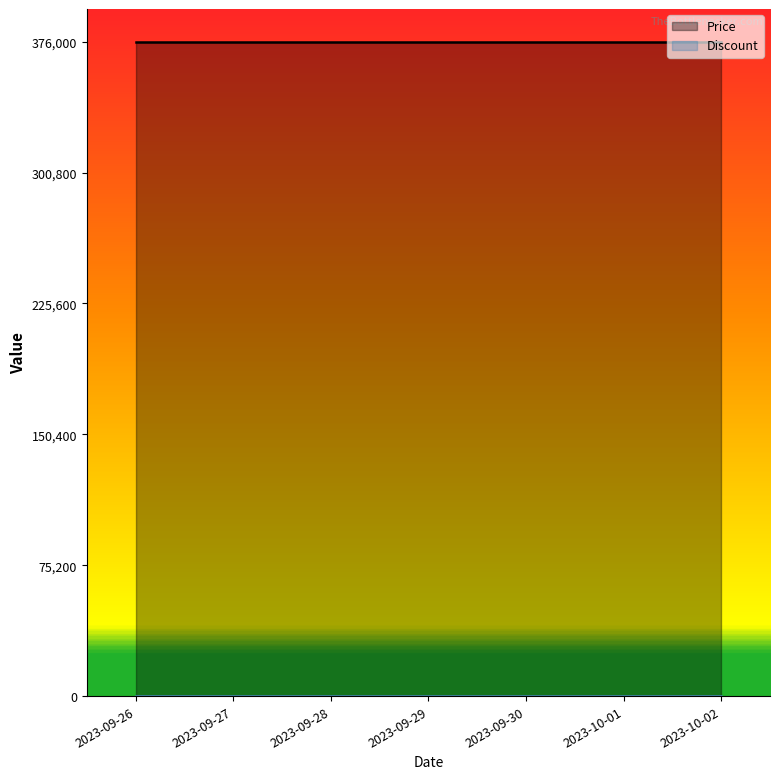

What position from the left is 2023-09-30?

5